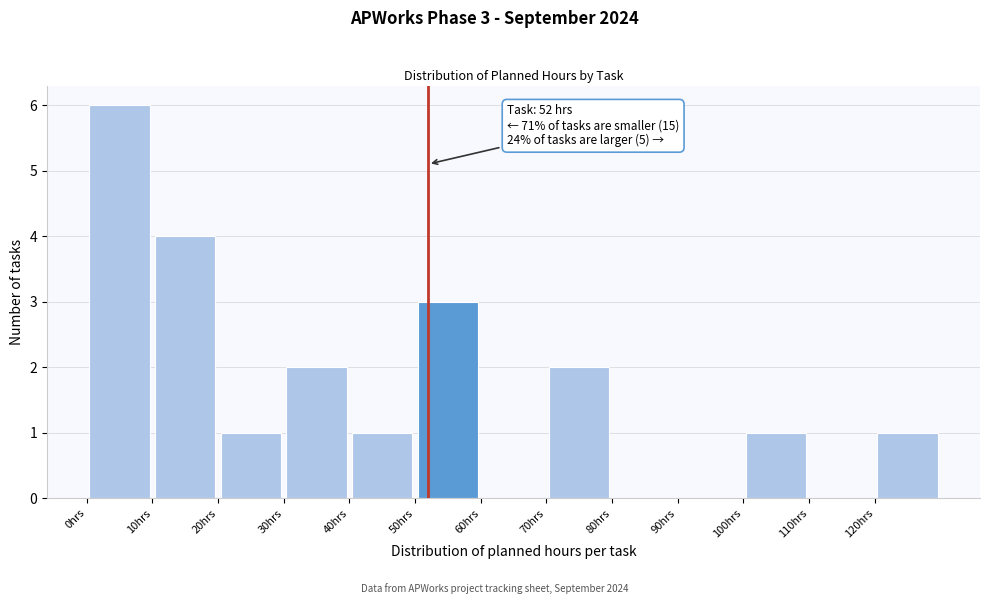

Which range on the x-axis has the tallest bar?

0 to 10